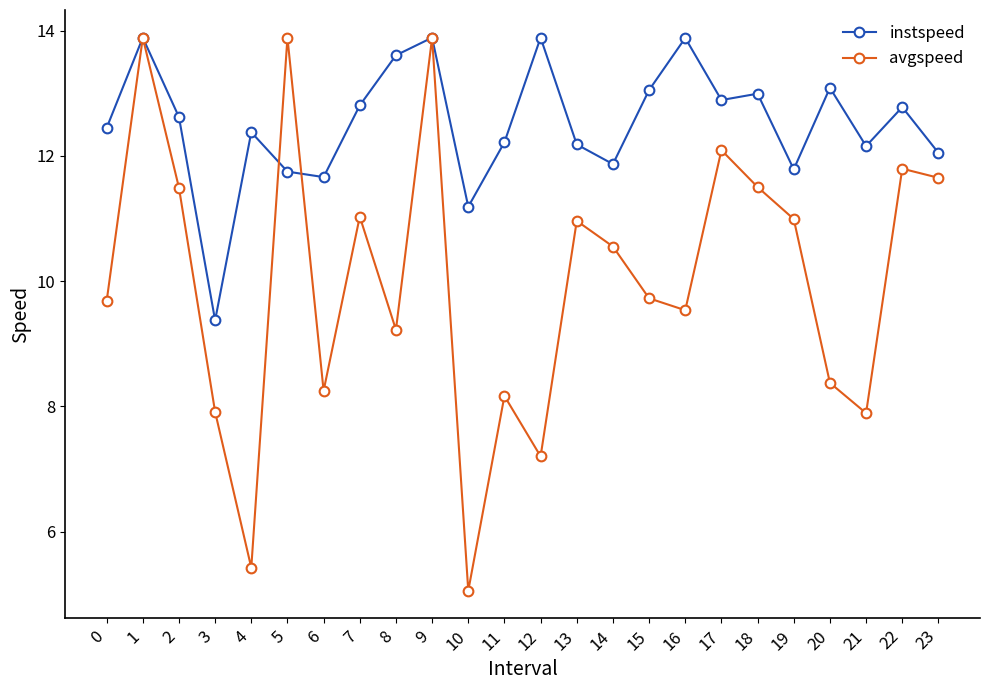

Between 11 and 21, which series saw the biggest shift?

avgspeed